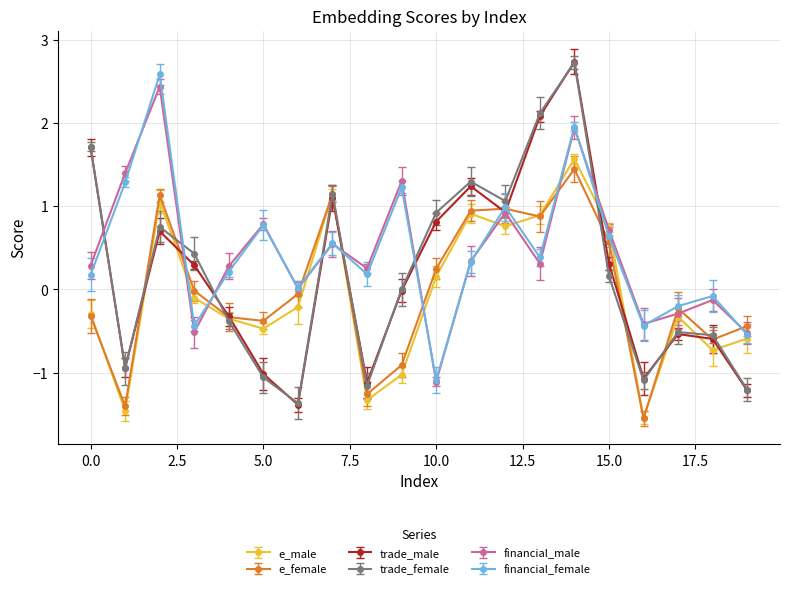

How many data points in financial_male are above 0?

14